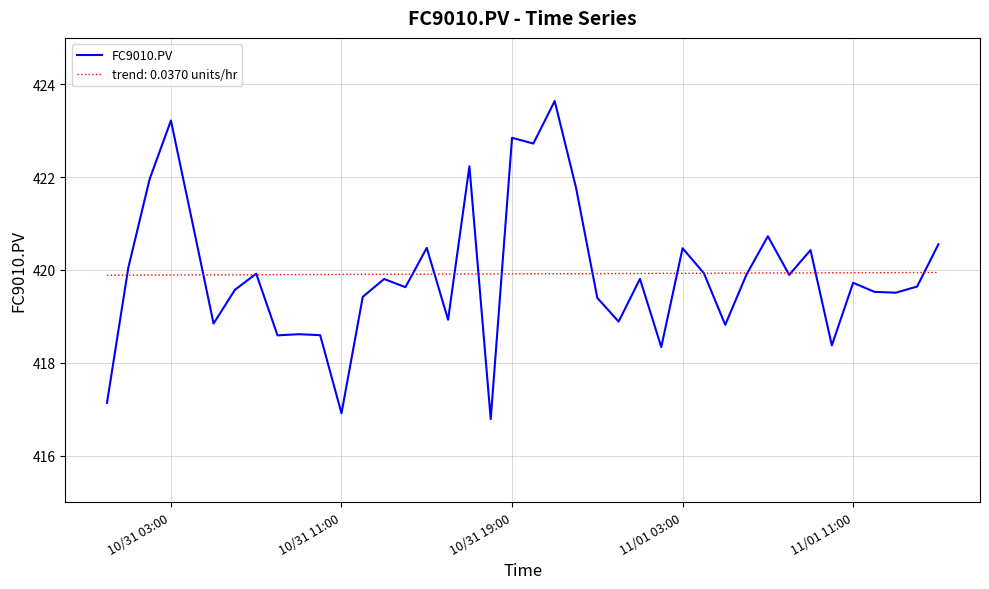

List the series in order of their peak value, highest first.

FC9010.PV, trend: 0.0370 units/hr